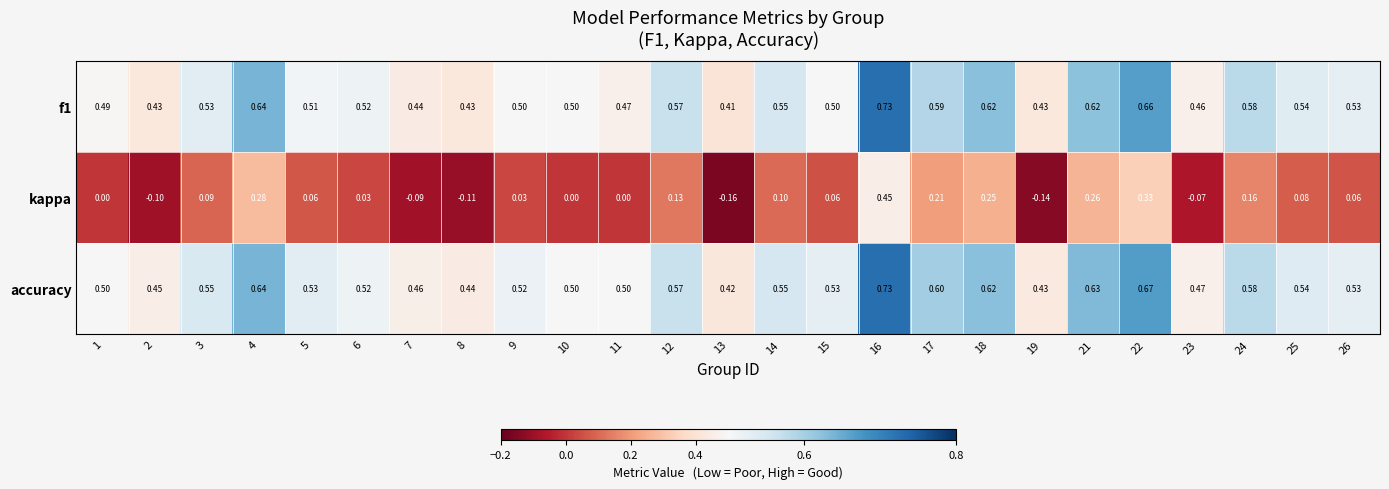

At how many categories does at least one series exceed 0?

25